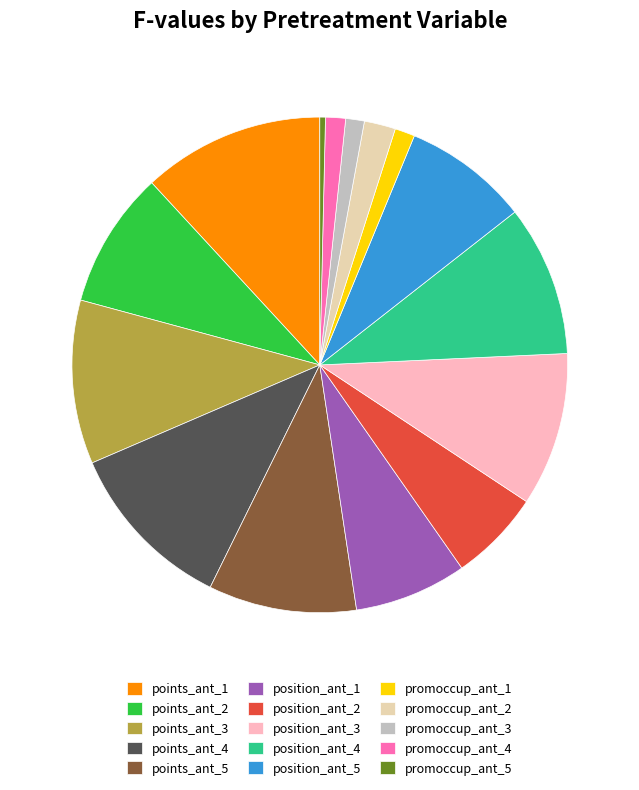

Does position_ant_4 represent more than half of the total?

No